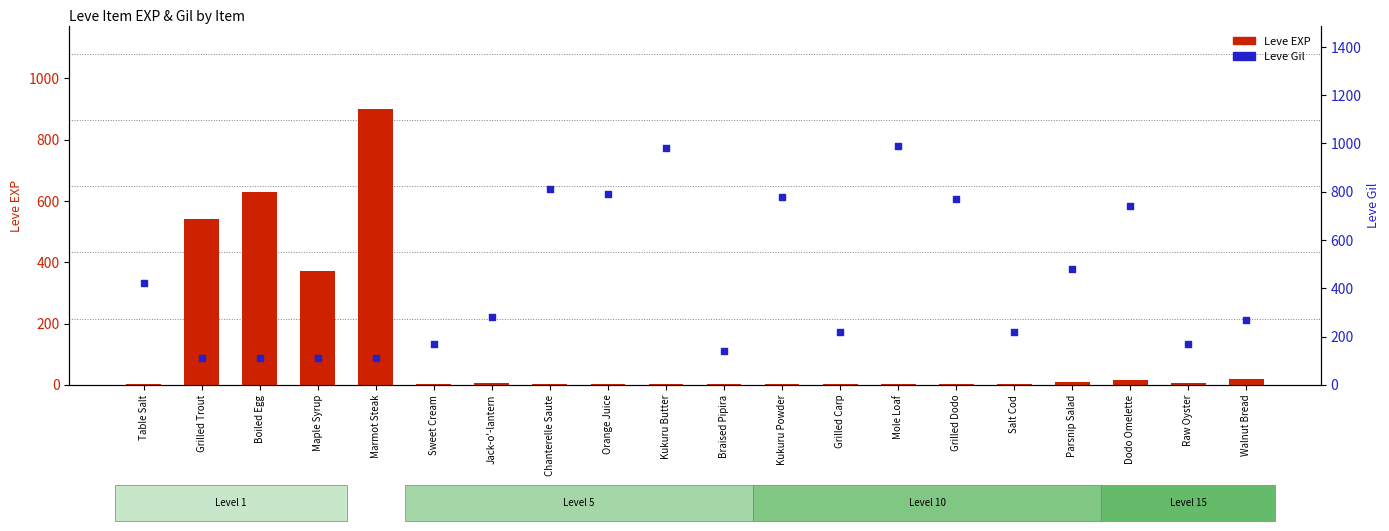

Which series has the largest total across all categories?

Leve Gil